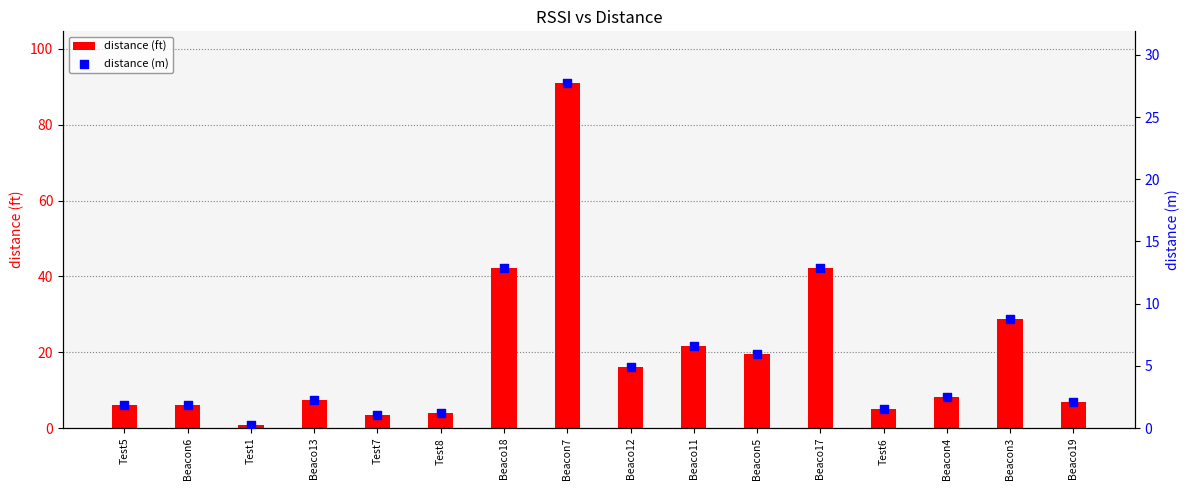

Which series contains the lowest Y value?

distance (m)